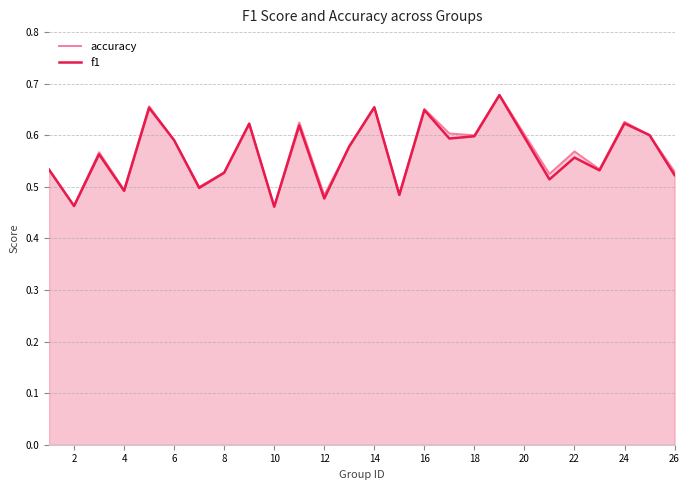

True or false: f1 and accuracy intersect in this chart.

True